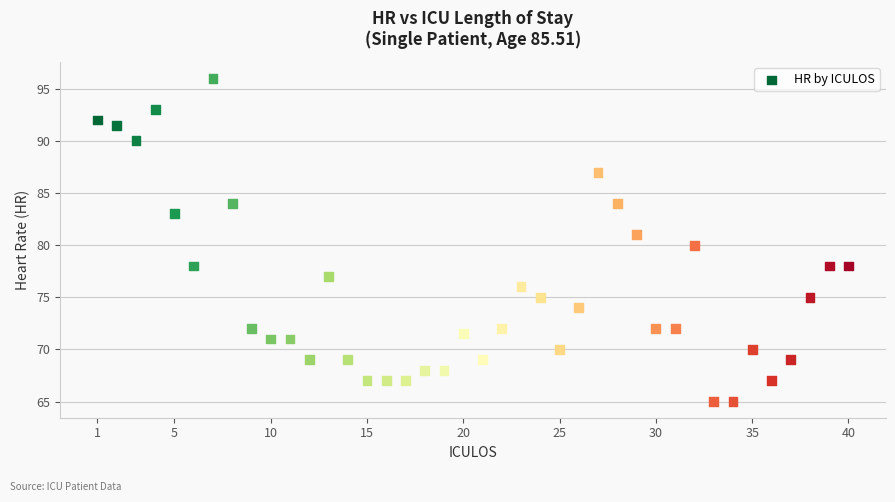

What is the range of Y values (max minus min)?

31.0